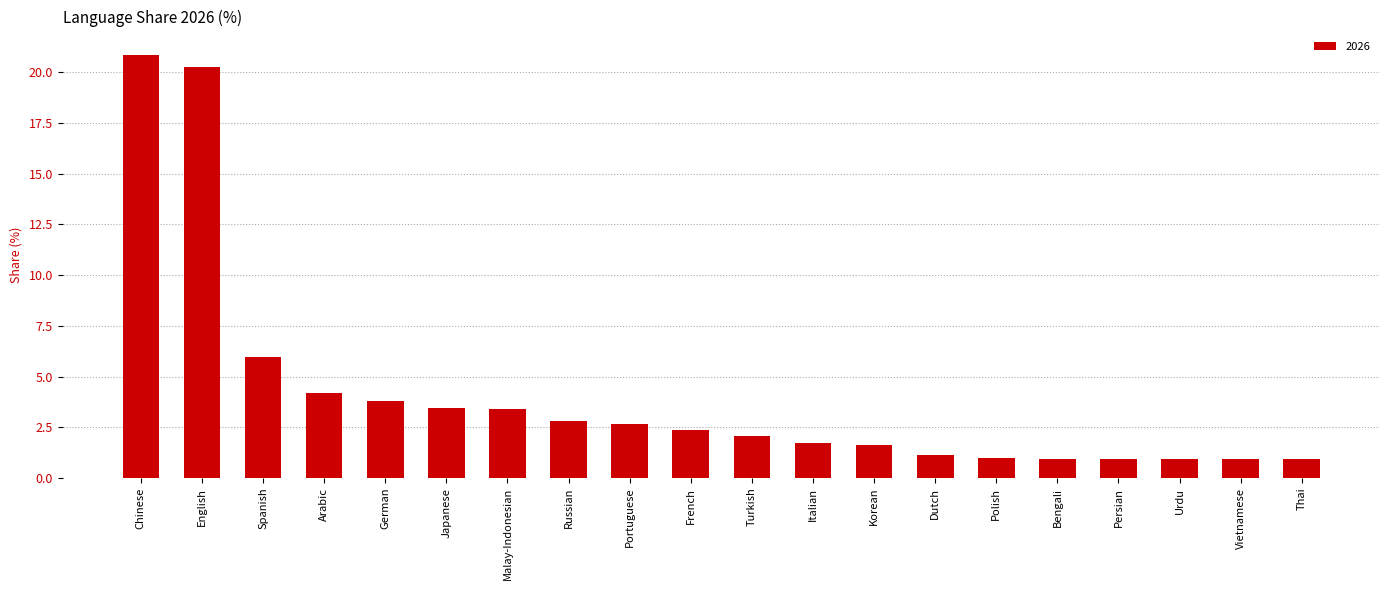

Is it true that the value at German is 1.2?

False